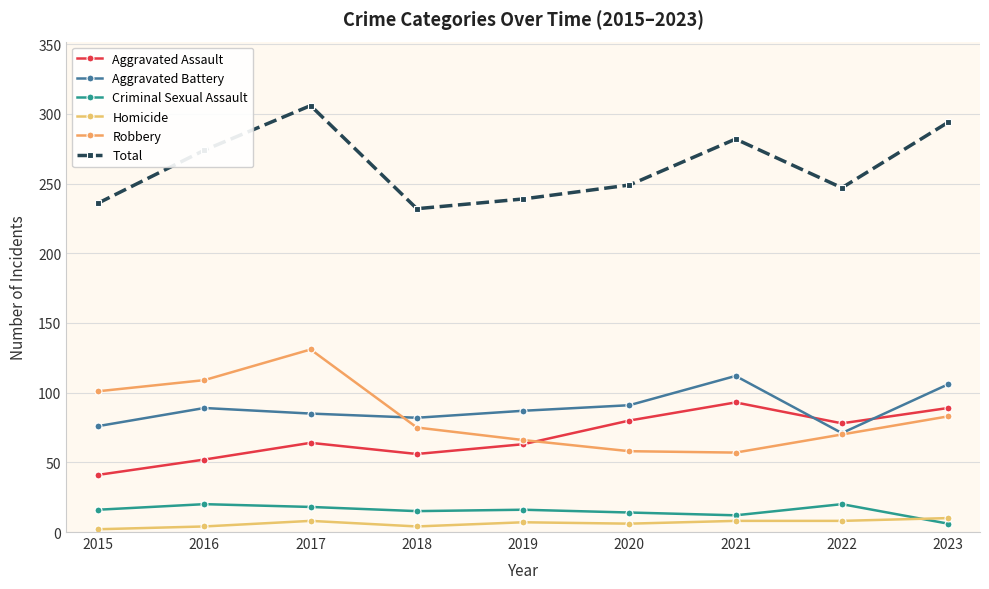

Count the number of categories in the chart.

9